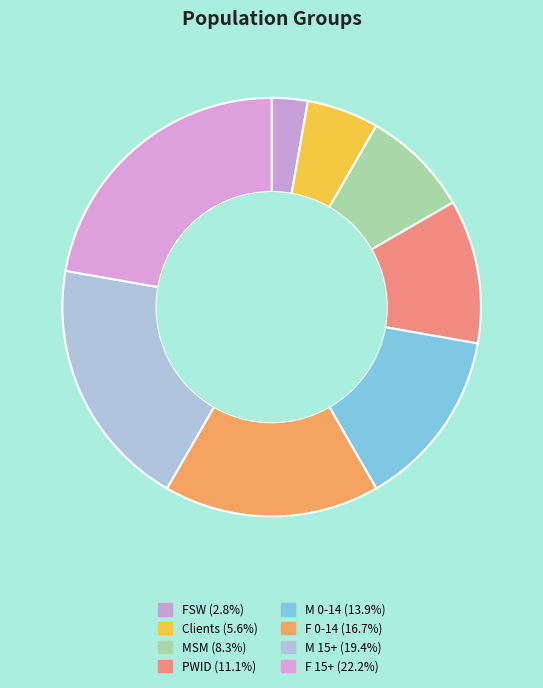

Does any single category account for the majority?

No